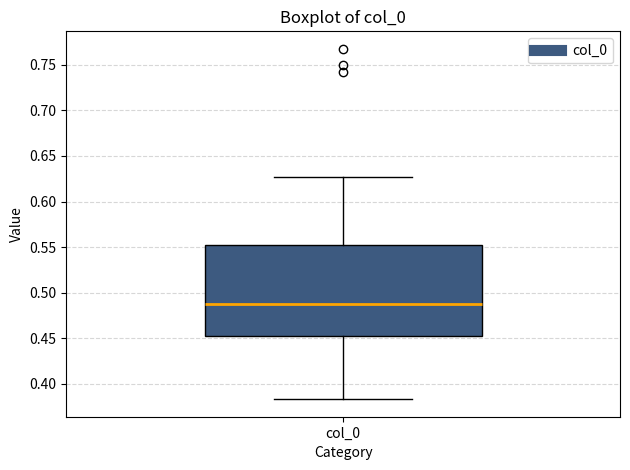

Transcribe this box plot: give where the median line is, the range the box spans, and where the two whiskers end, as read against the y-axis. The values are not printed on the chart, so give them approximately, as read against the axis.

median 0.490, box 0.455 to 0.550, whiskers 0.385 to 0.625